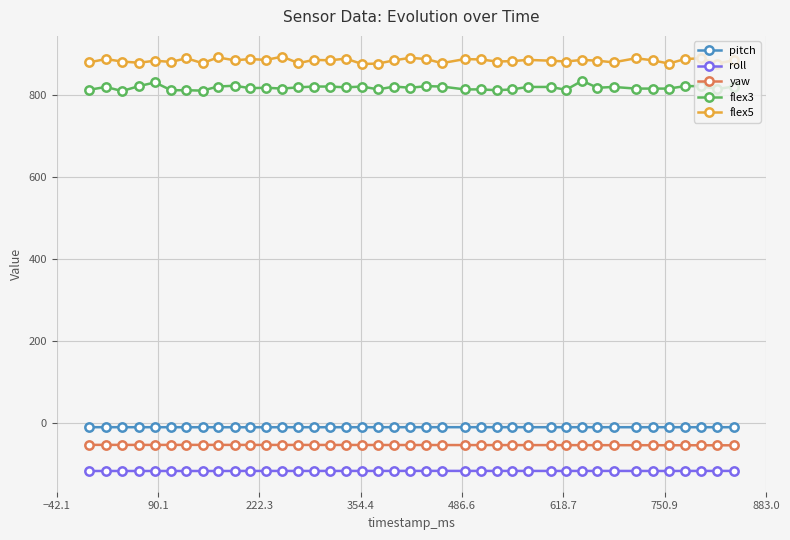

True or false: roll has more than 1 interior local peaks.

True